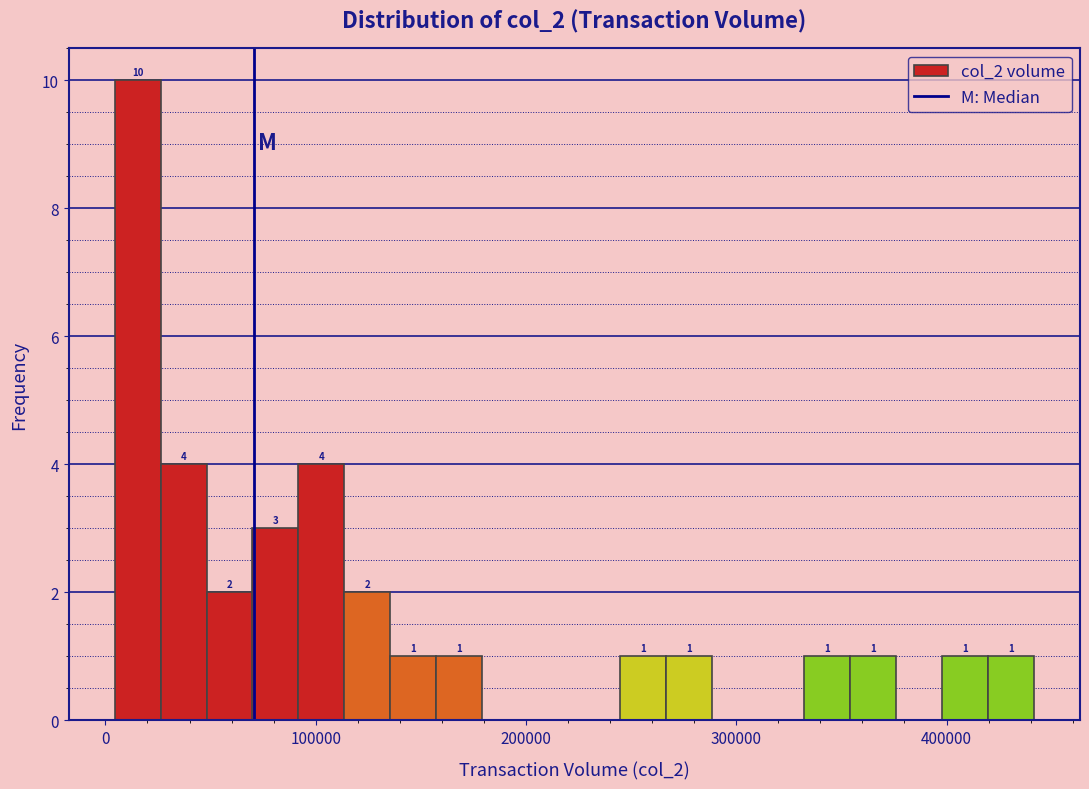

Around what value on the x-axis is the tallest bar? Give the approximate position of its centre, as read against the axis.

20000